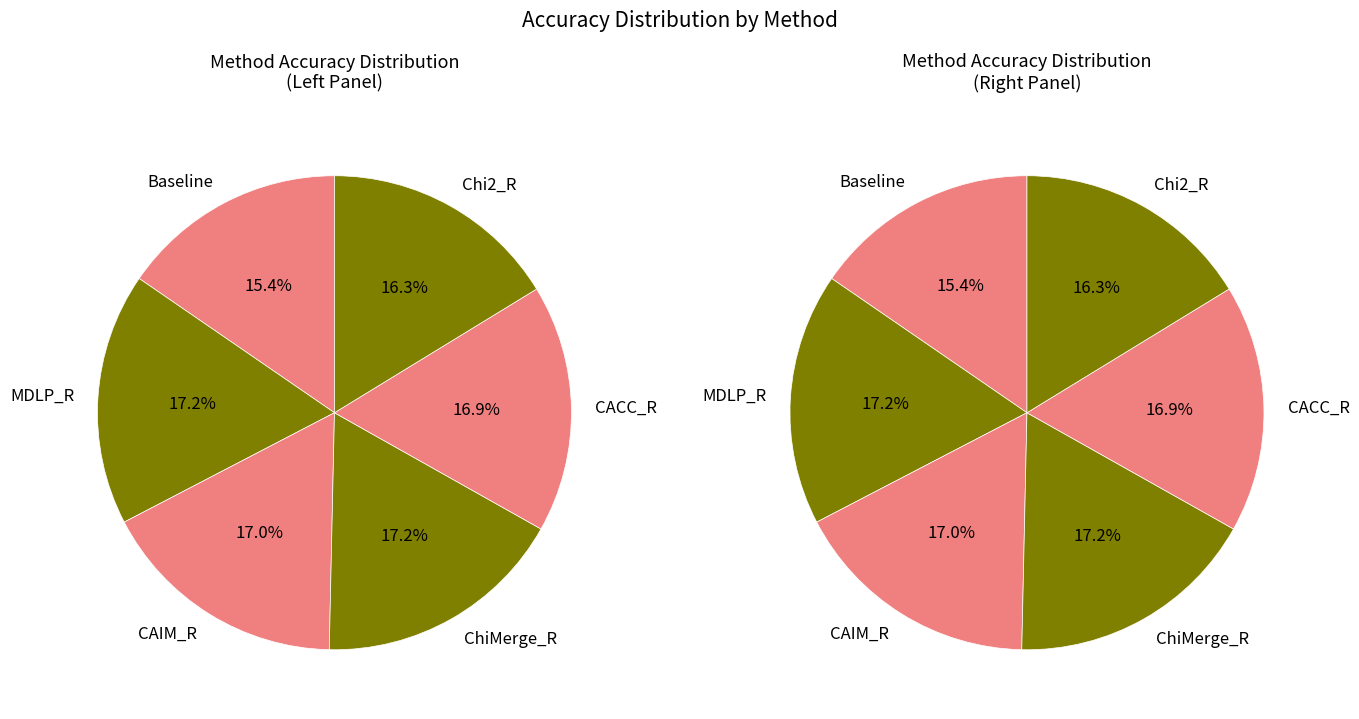

Rank the categories by value from lowest to highest.

Baseline, Chi2_R, CACC_R, CAIM_R, ChiMerge_R, MDLP_R